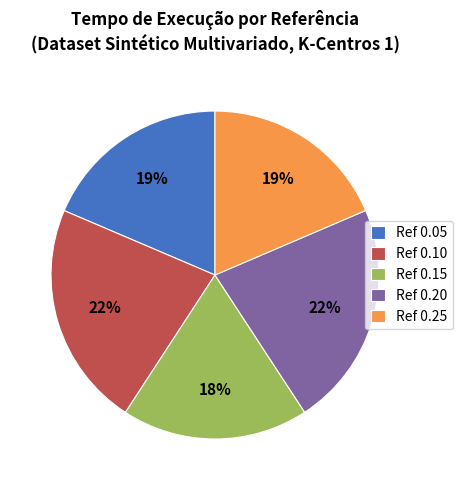

To the nearest percent, what portion does Ref 0.05 represent?

19%